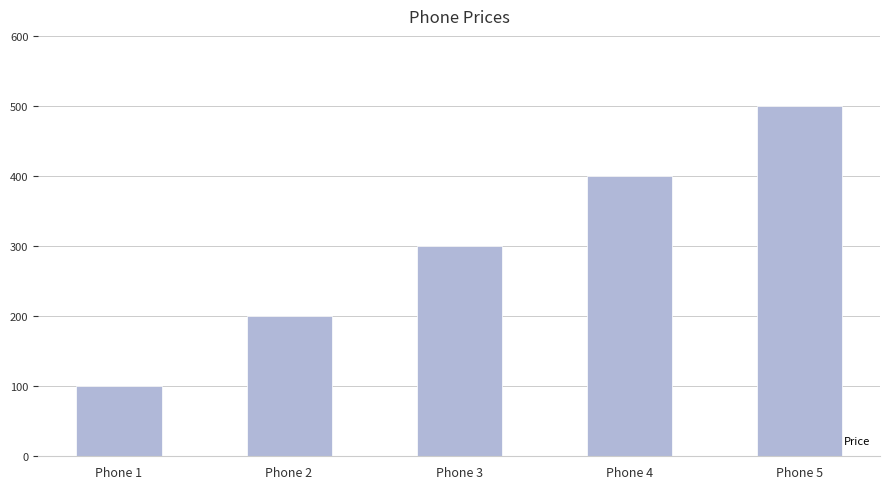

How many data points does each series have?

5